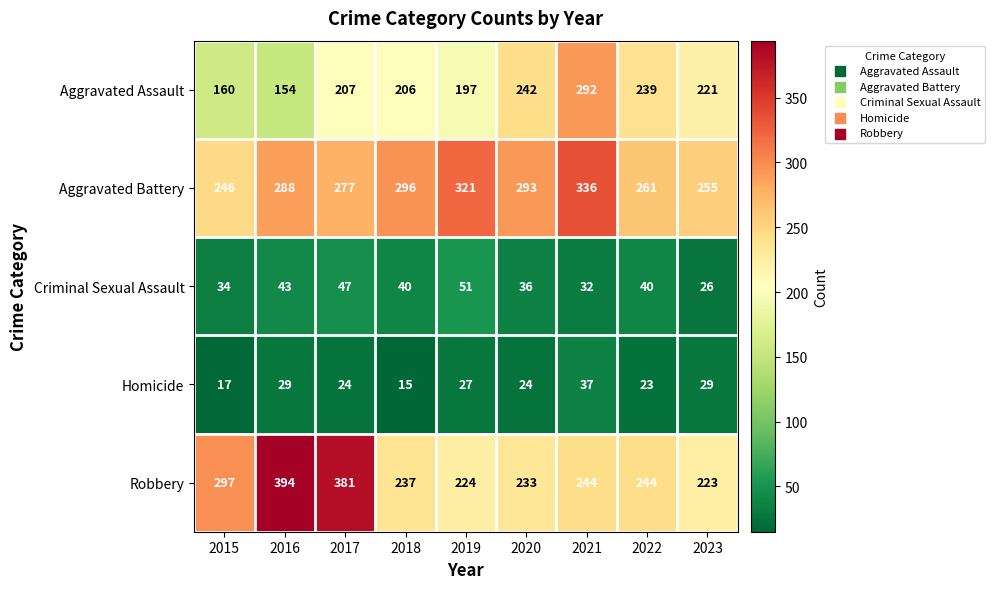

Which category has the lowest value across all series?

2018